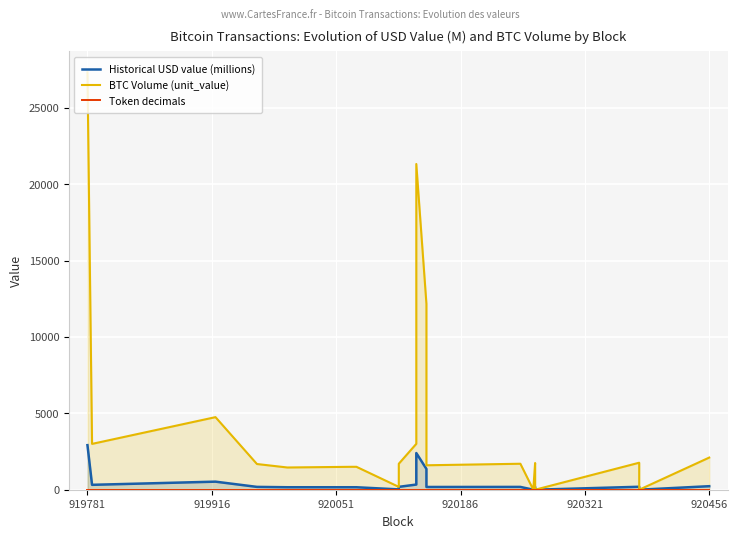

True or false: BTC Volume (unit_value) and Historical USD value (millions) intersect in this chart.

False